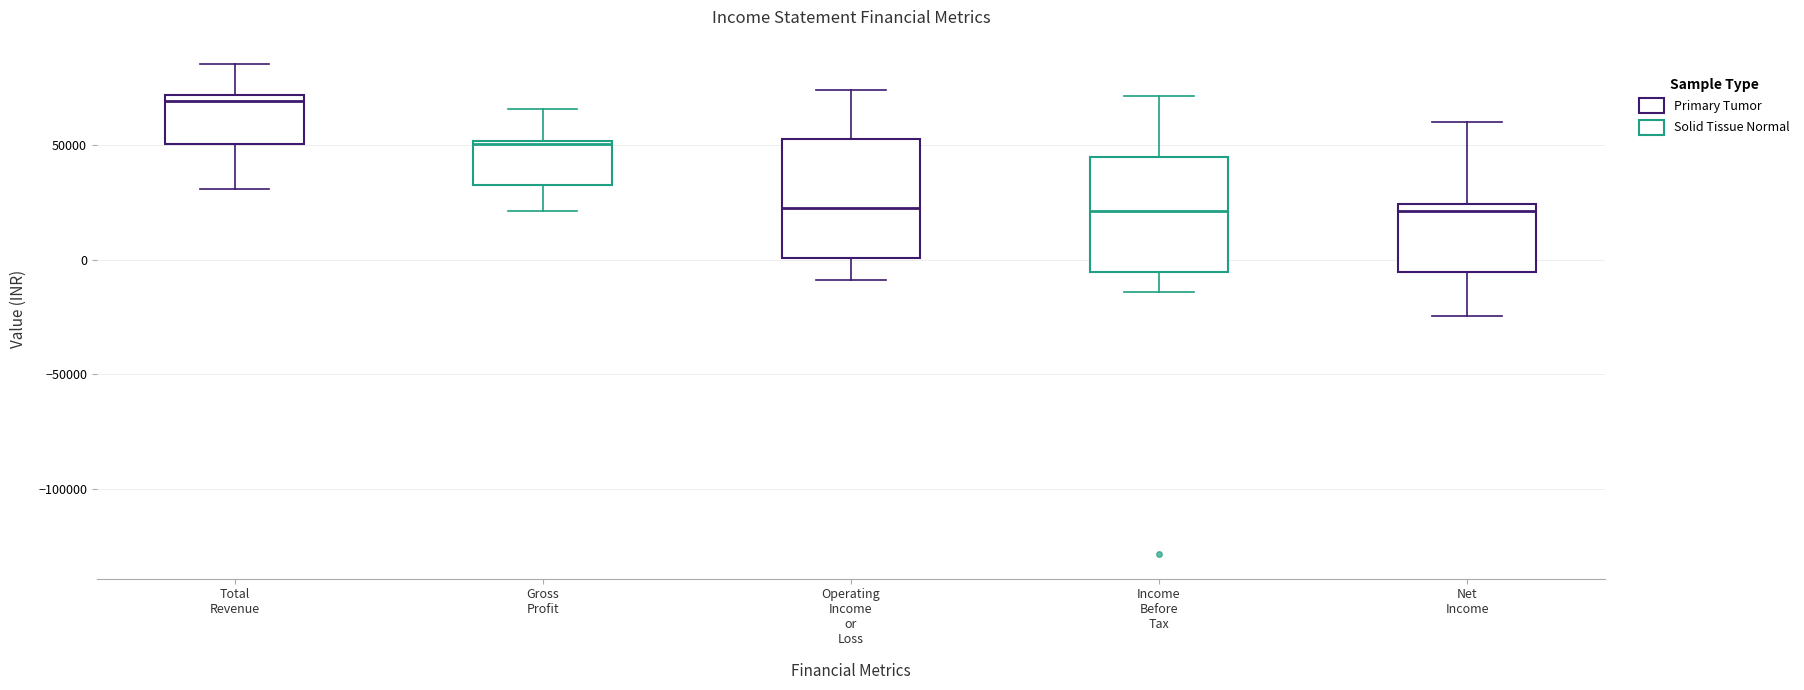

Reading left to right, read every box against the y-axis: the position of its median line, the range the box covers, and the ends of its whiskers. The values are not printed on the chart, so give them approximately, as read against the axis.

Total Revenue: median 70000 (just below the box's upper edge), box 50000 to 70000, whiskers 30000 to 85000
Gross Profit: median 50000 (just below the box's upper edge), box 35000 to 50000, whiskers 20000 to 65000
Operating Income or Loss: median 25000, box 0 to 50000, whiskers -10000 to 75000
Income Before Tax: median 20000, box -5000 to 45000, whiskers -15000 to 70000
Net Income: median 20000, box -5000 to 25000, whiskers -25000 to 60000